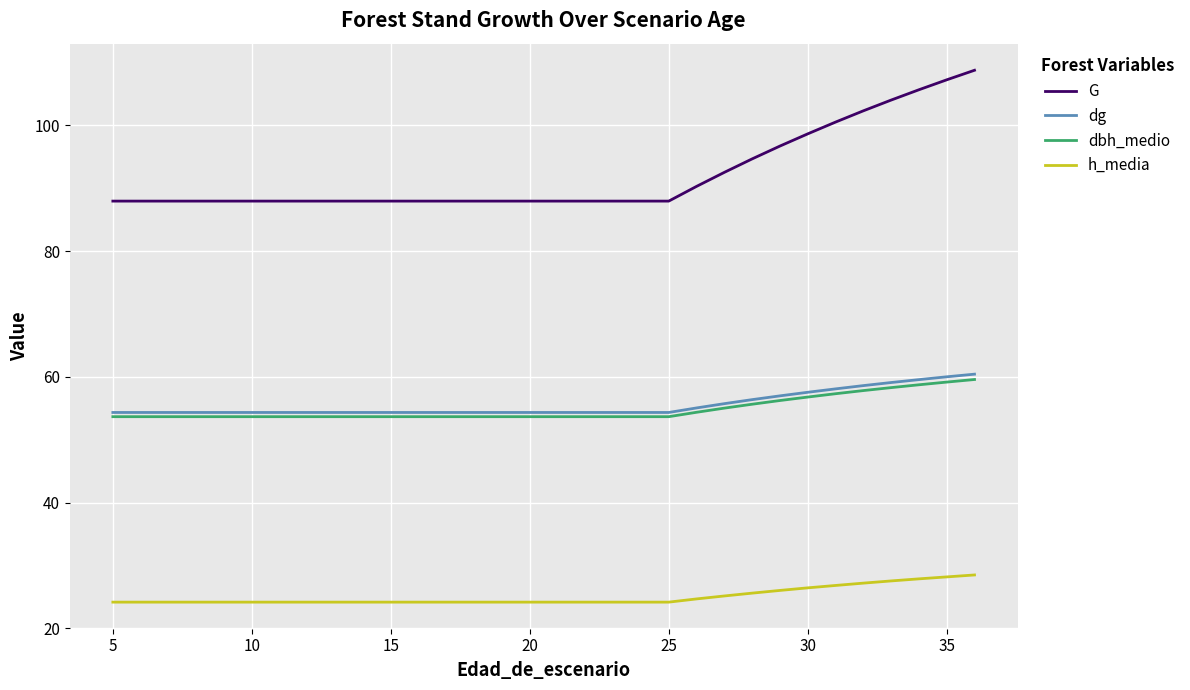

Which series has the widest spread of values?

G